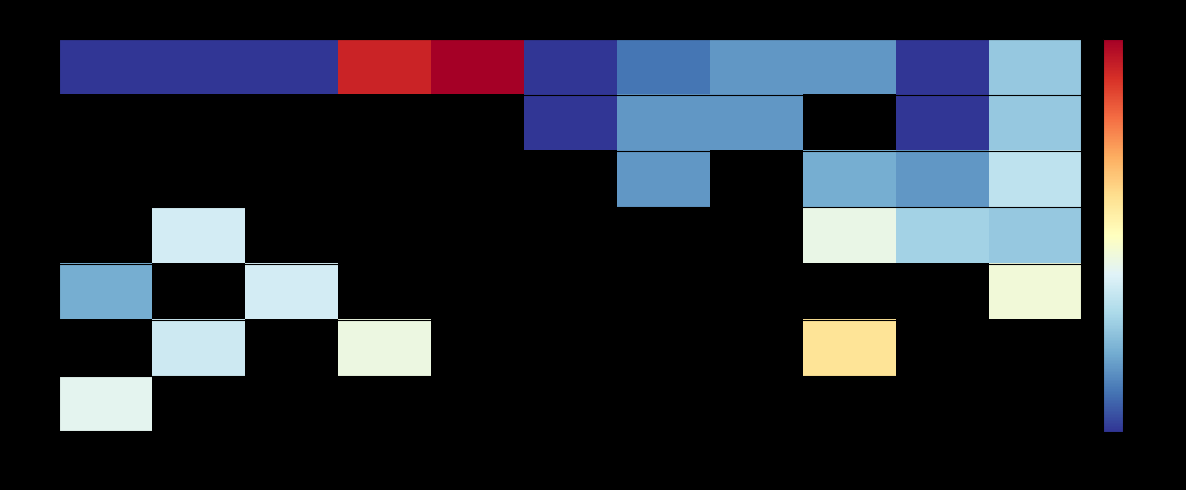

Count the number of categories in the chart.

11